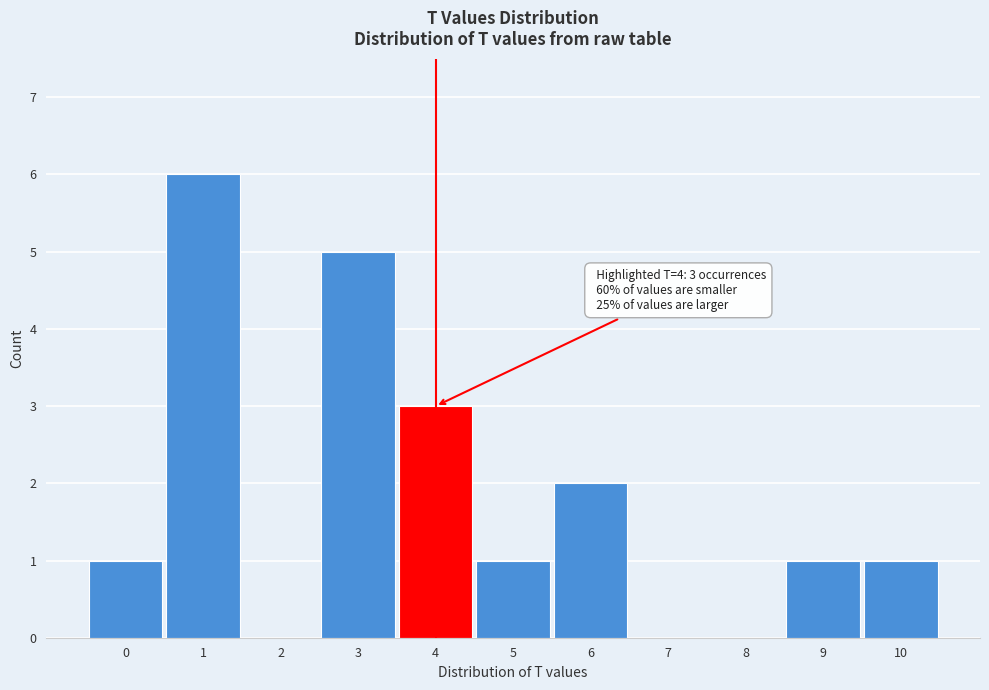

Over which range of the x-axis is the bar tallest?

0.5 to 1.5